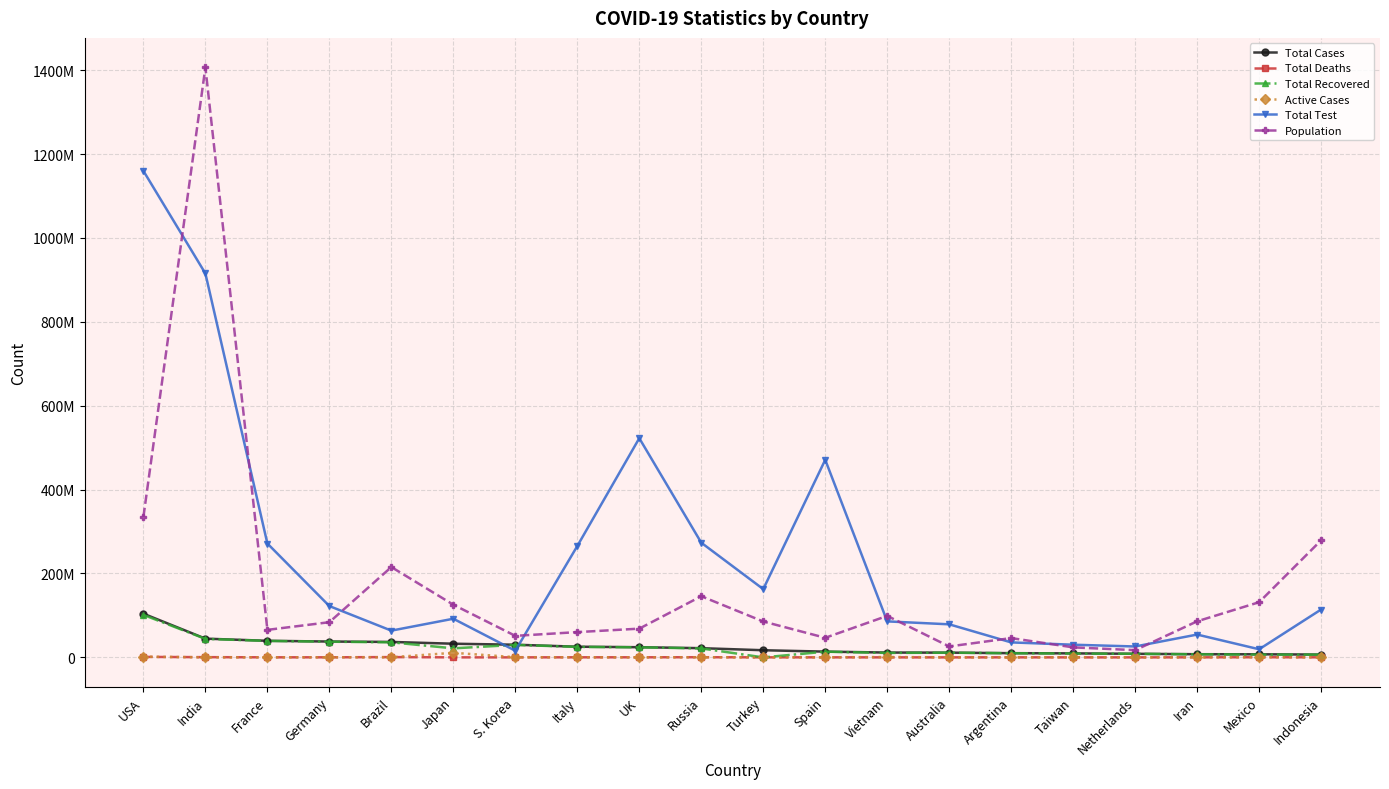

List the labels in order of Total Cases value, largest first.

USA, India, France, Germany, Brazil, Japan, S. Korea, Italy, UK, Russia, Turkey, Spain, Vietnam, Australia, Argentina, Taiwan, Netherlands, Iran, Mexico, Indonesia